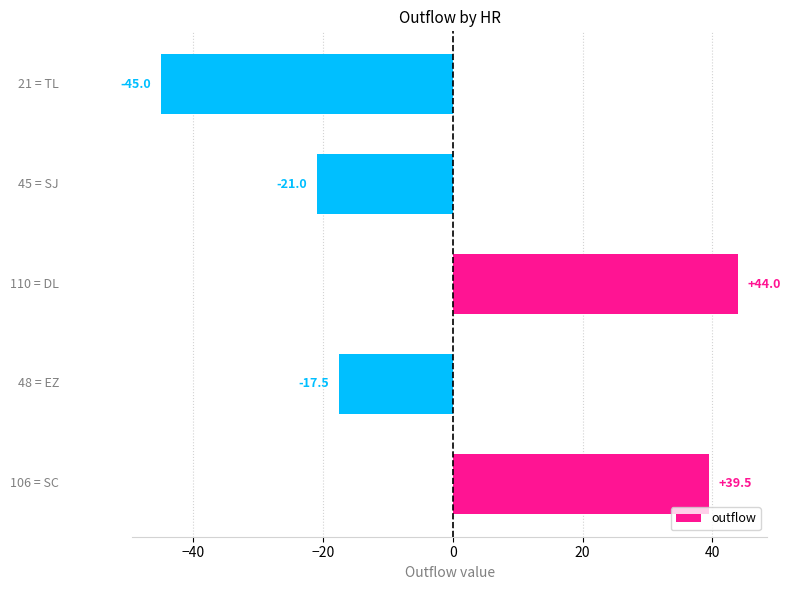

What is the minimum value shown in the chart?

-45.0